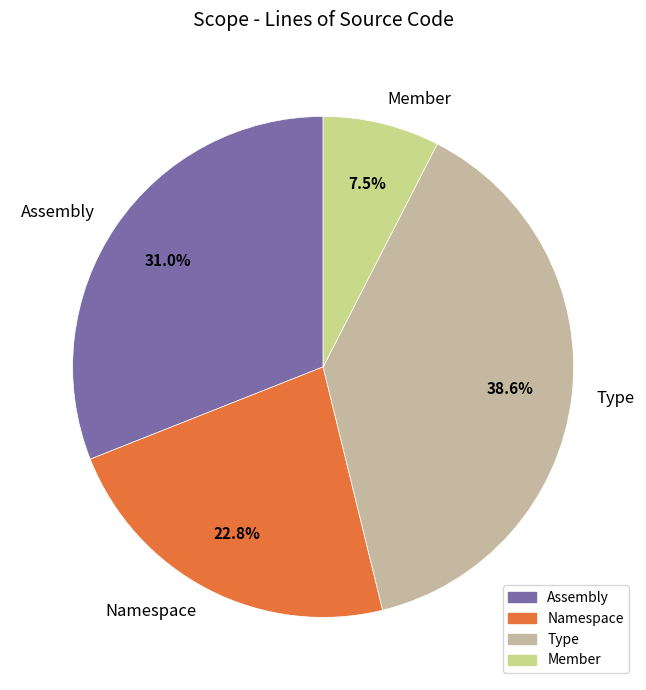

To the nearest percent, what is the difference between the largest and smallest slice percentages?

31%